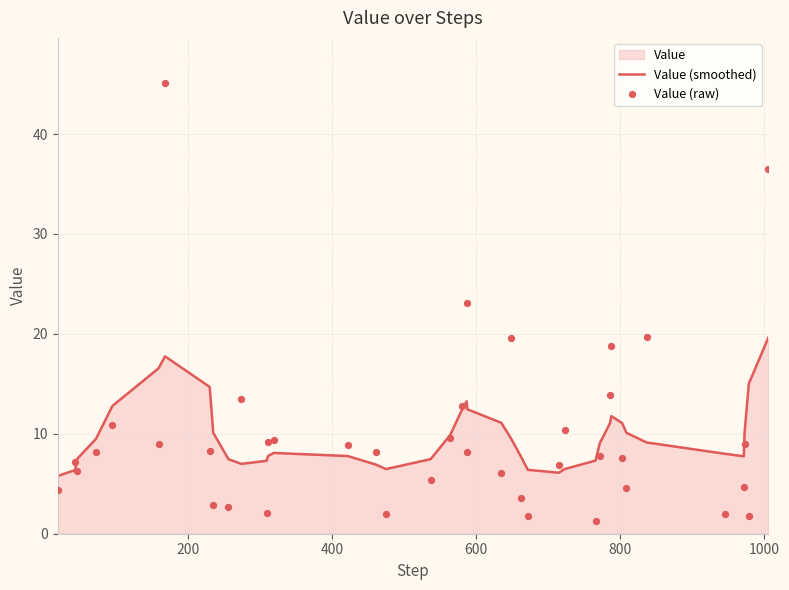

At how many categories does at least one series exceed 10?

20